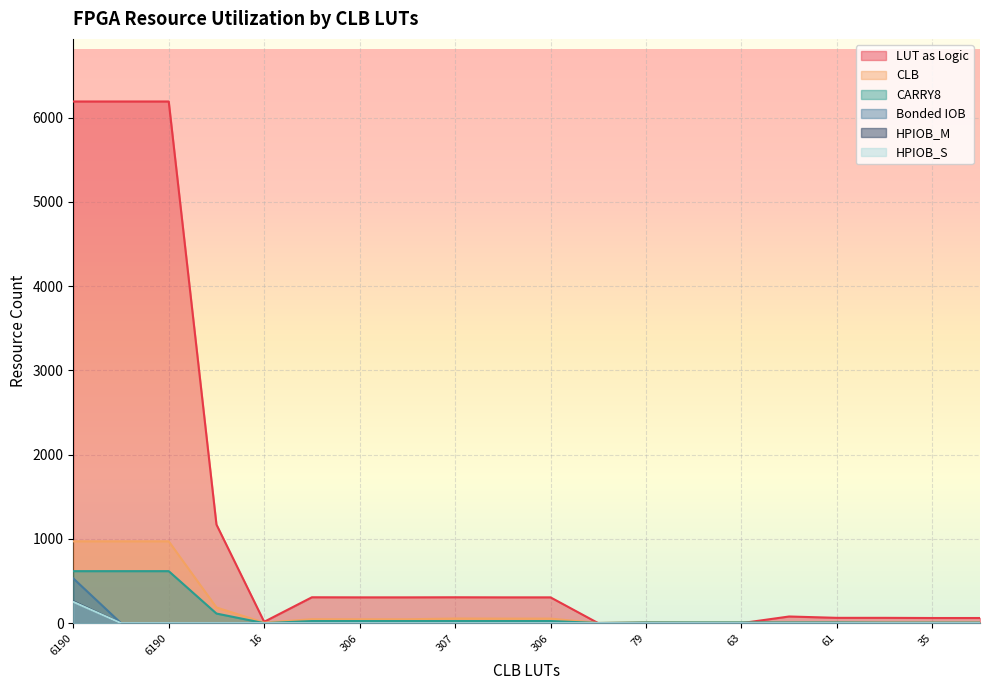

True or false: HPIOB_M and HPIOB_S intersect in this chart.

False